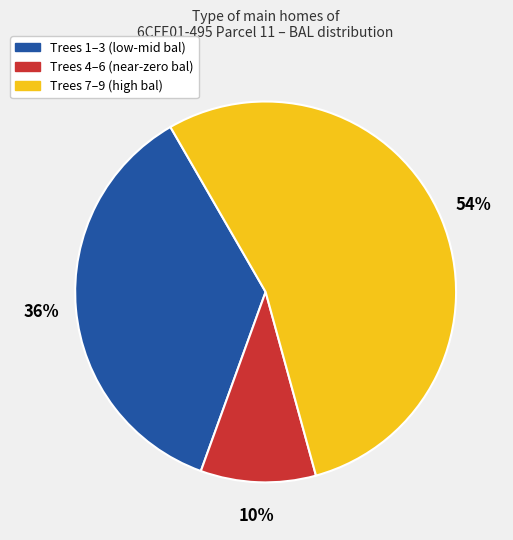

Does any single category account for the majority?

Yes